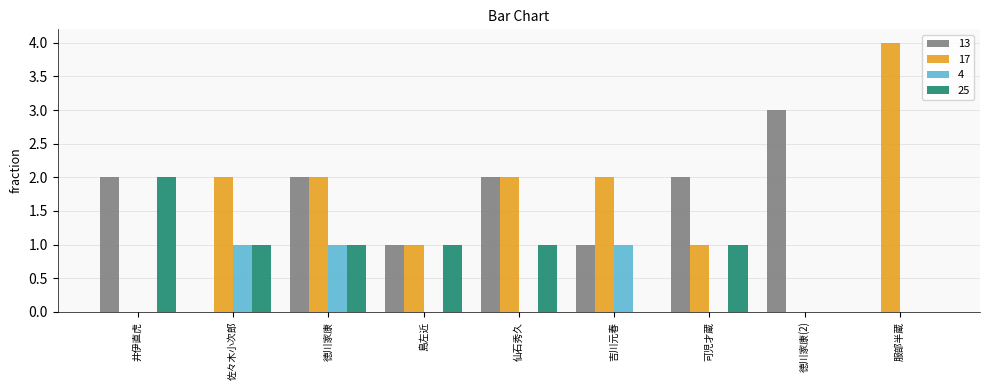

What is the greatest value displayed?

4